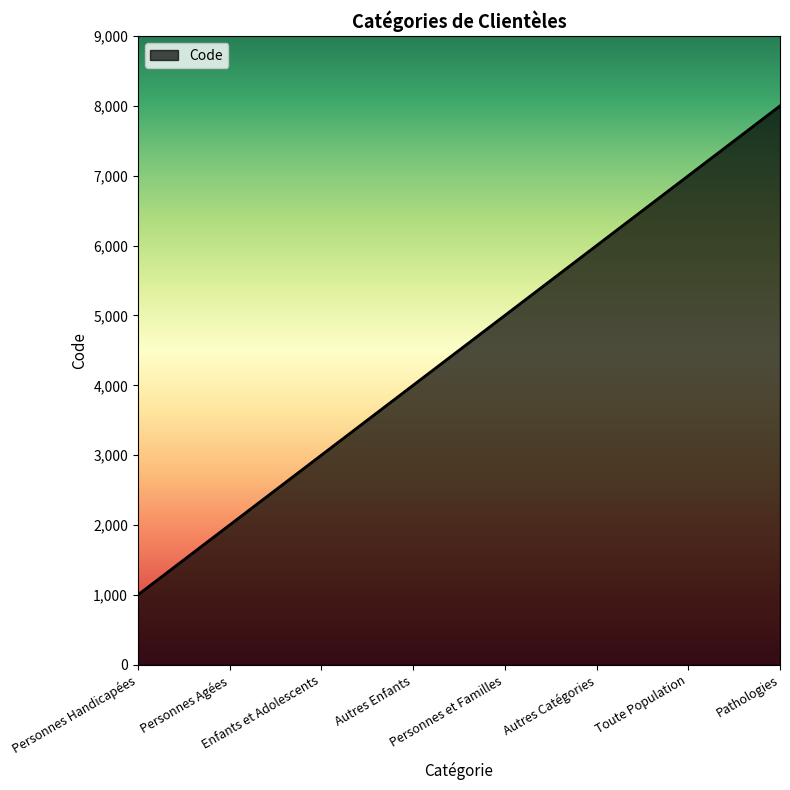

The value at Enfants et Adolescents is 1704. True or false?

False